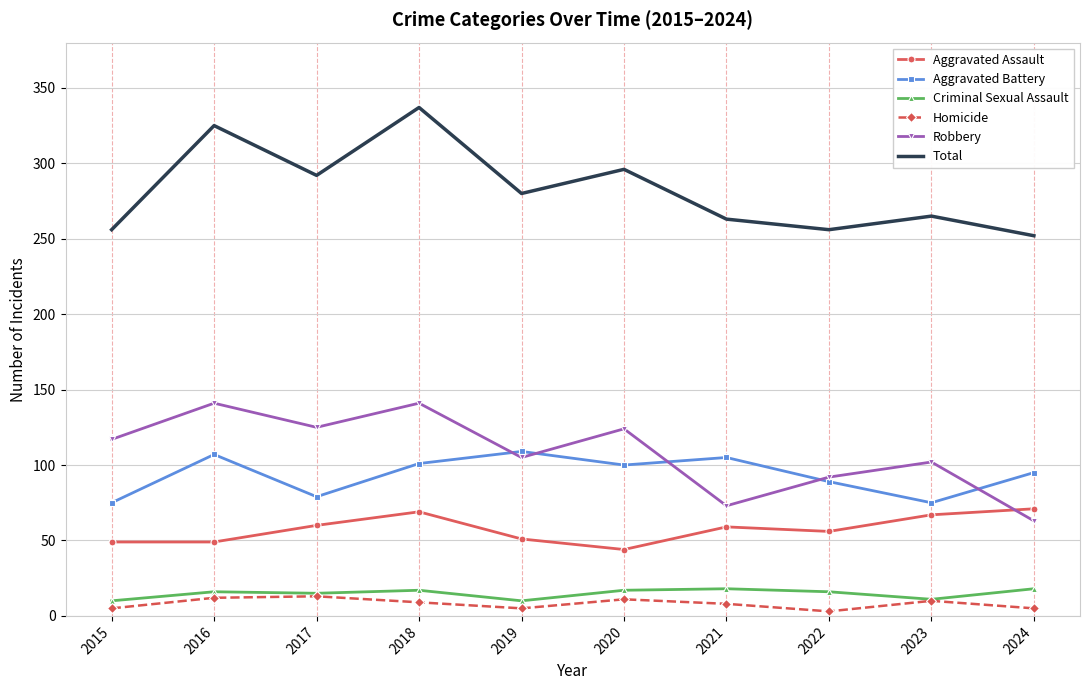

The Aggravated Battery series shows 79 at 2017. True or false?

True